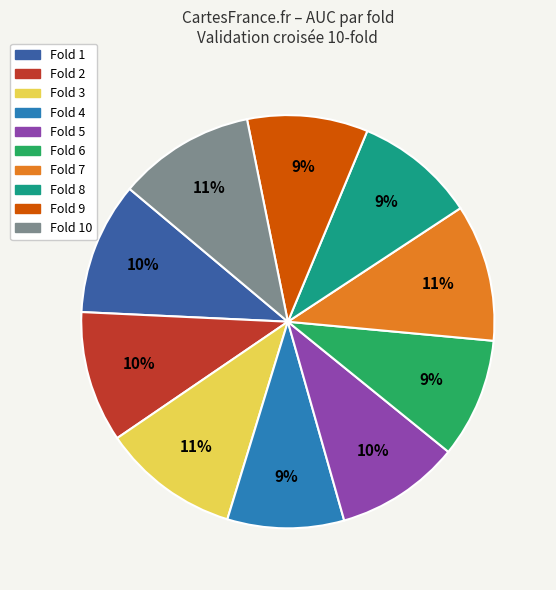

To the nearest percent, what is the average slice percentage?

10%